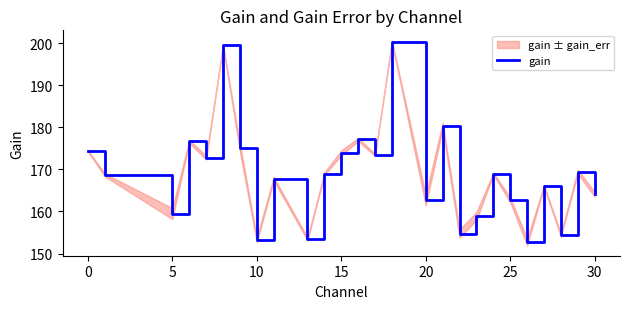

Reading right to left, what are all the values shown in this chart?

164.1	169.4	154.4	166.0	152.7	162.8	169.0	158.9	154.8	180.4	162.7	200.4	173.4	177.1	173.9	169.0	153.5	167.8	153.2	175.1	199.5	172.8	176.6	159.5	168.7	174.4